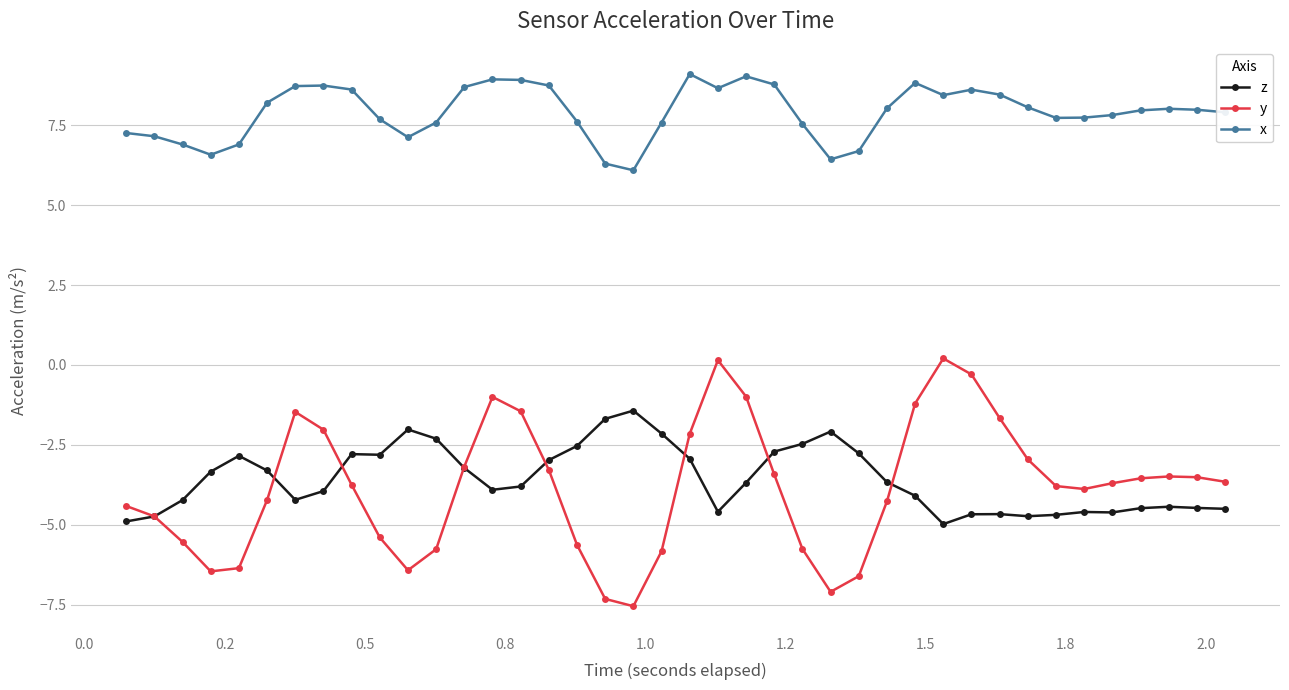

True or false: y and x intersect in this chart.

False